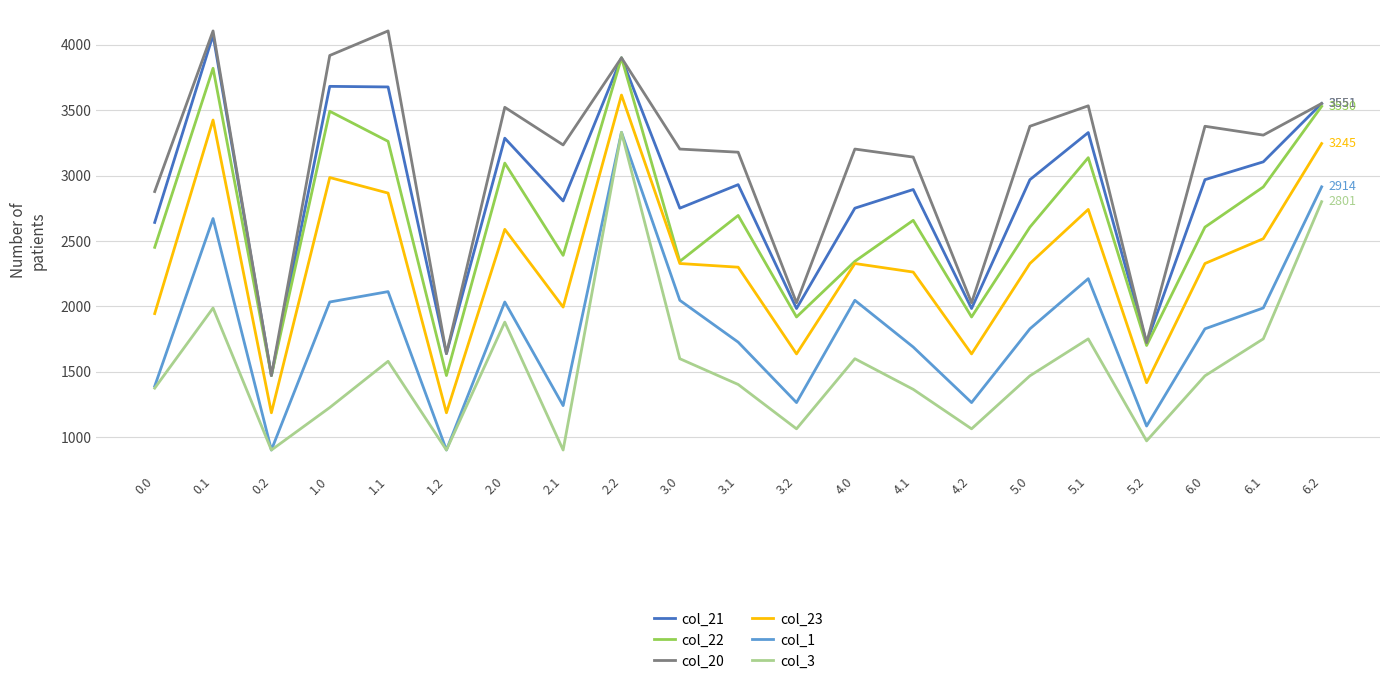

Which series has the widest spread of values?

col_20